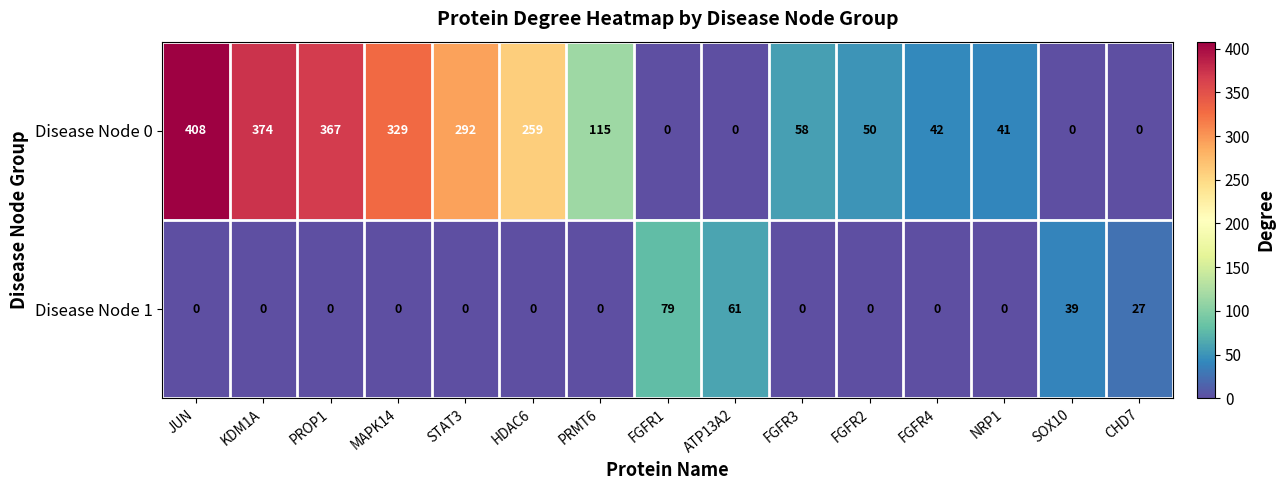

At how many categories does at least one series exceed 217?

6